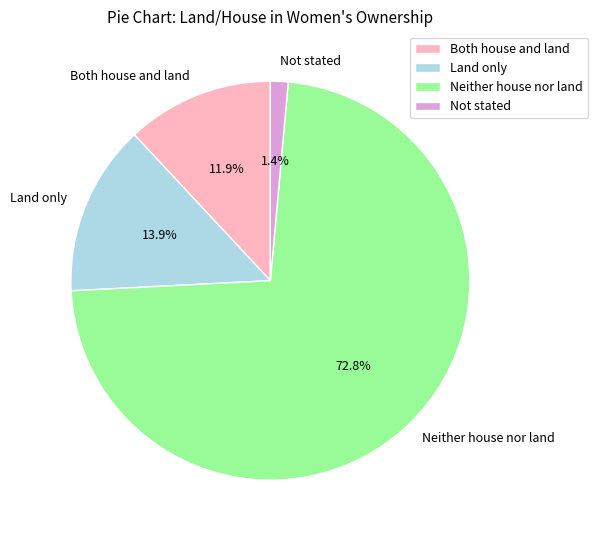

Do Both house and land and Neither house nor land together represent more than half of the pie?

Yes